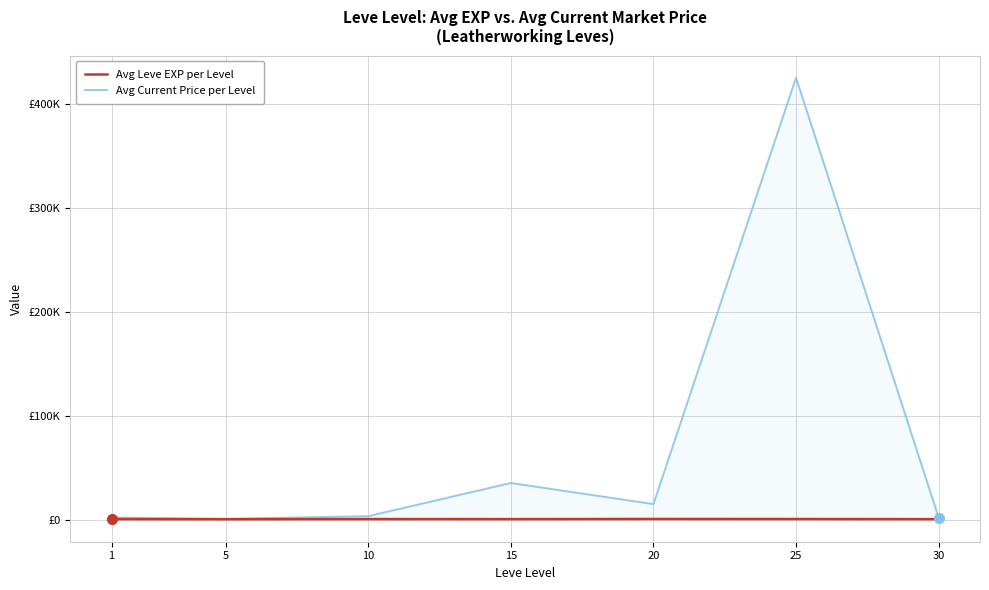

What is the sum of all Avg Current Price per Level values?

483265.8